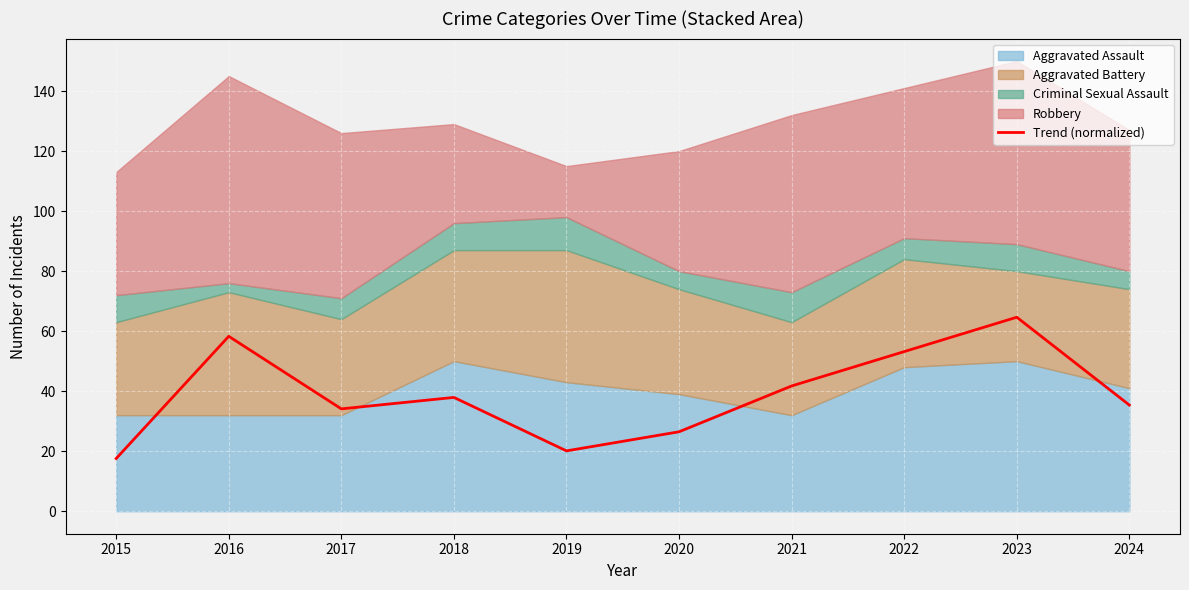

The value at 2021 is 41.7. True or false?

True